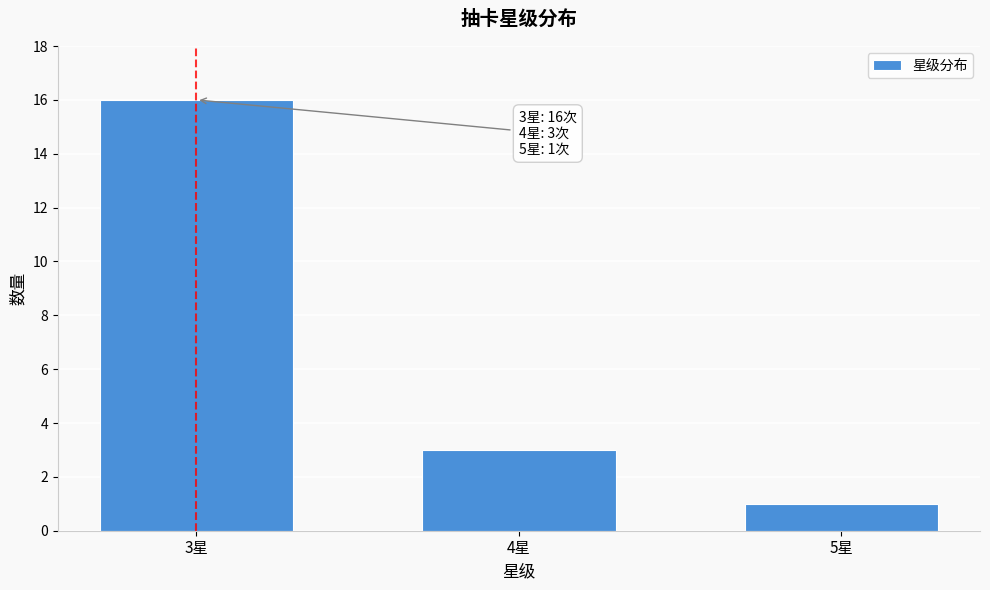

Reading left to right, extract all data points from this chart.

16	3	1